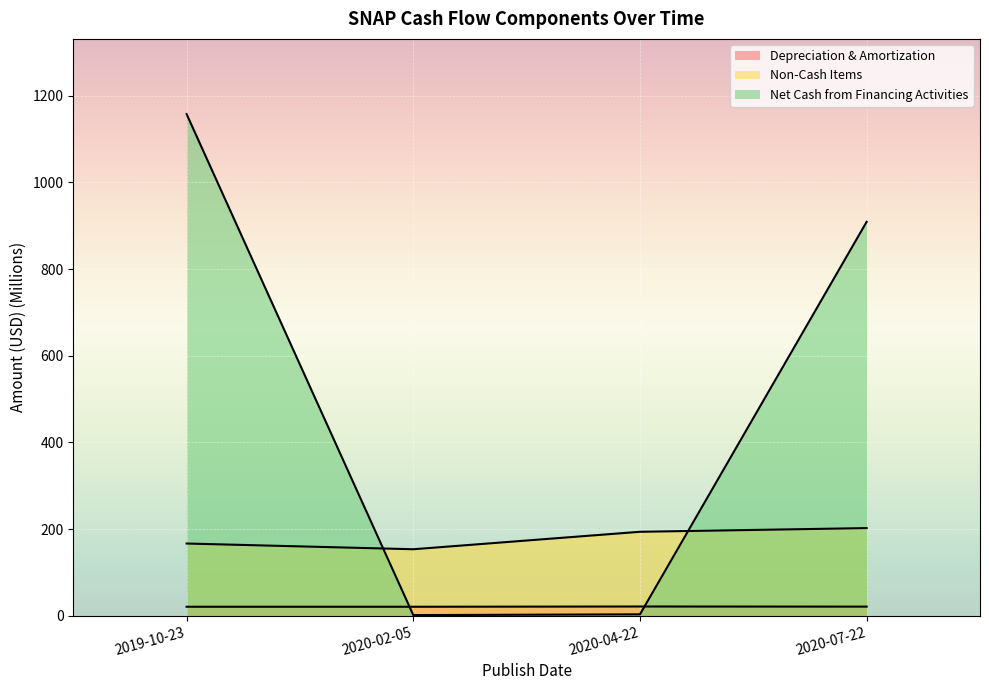

What is the value of the Net Cash from Financing Activities point at the 3rd from the left?

3.1